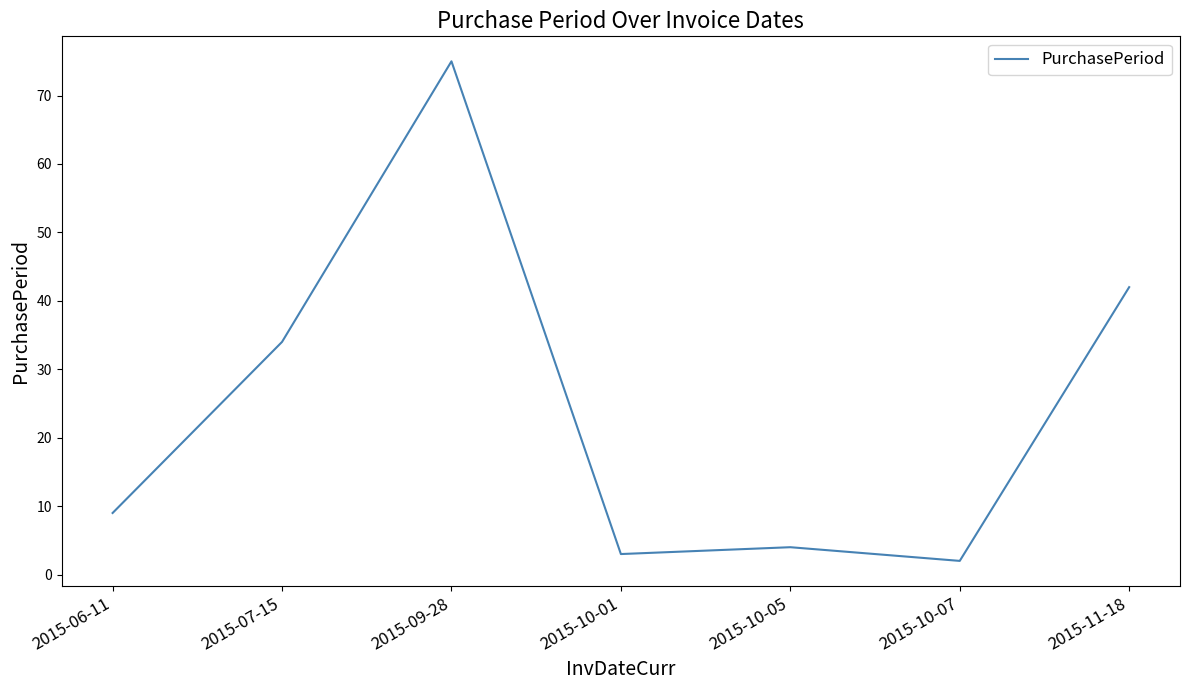

How many lines are shown in the chart?

1